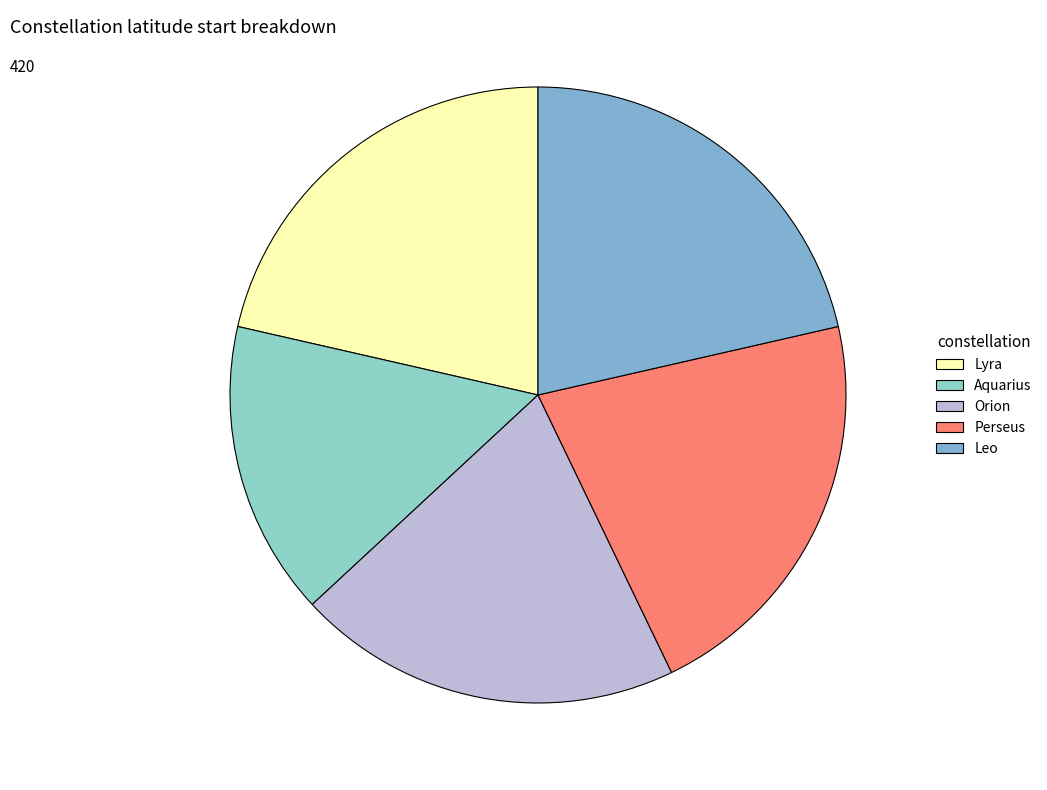

The Perseus slice represents 14% of the pie. True or false?

False